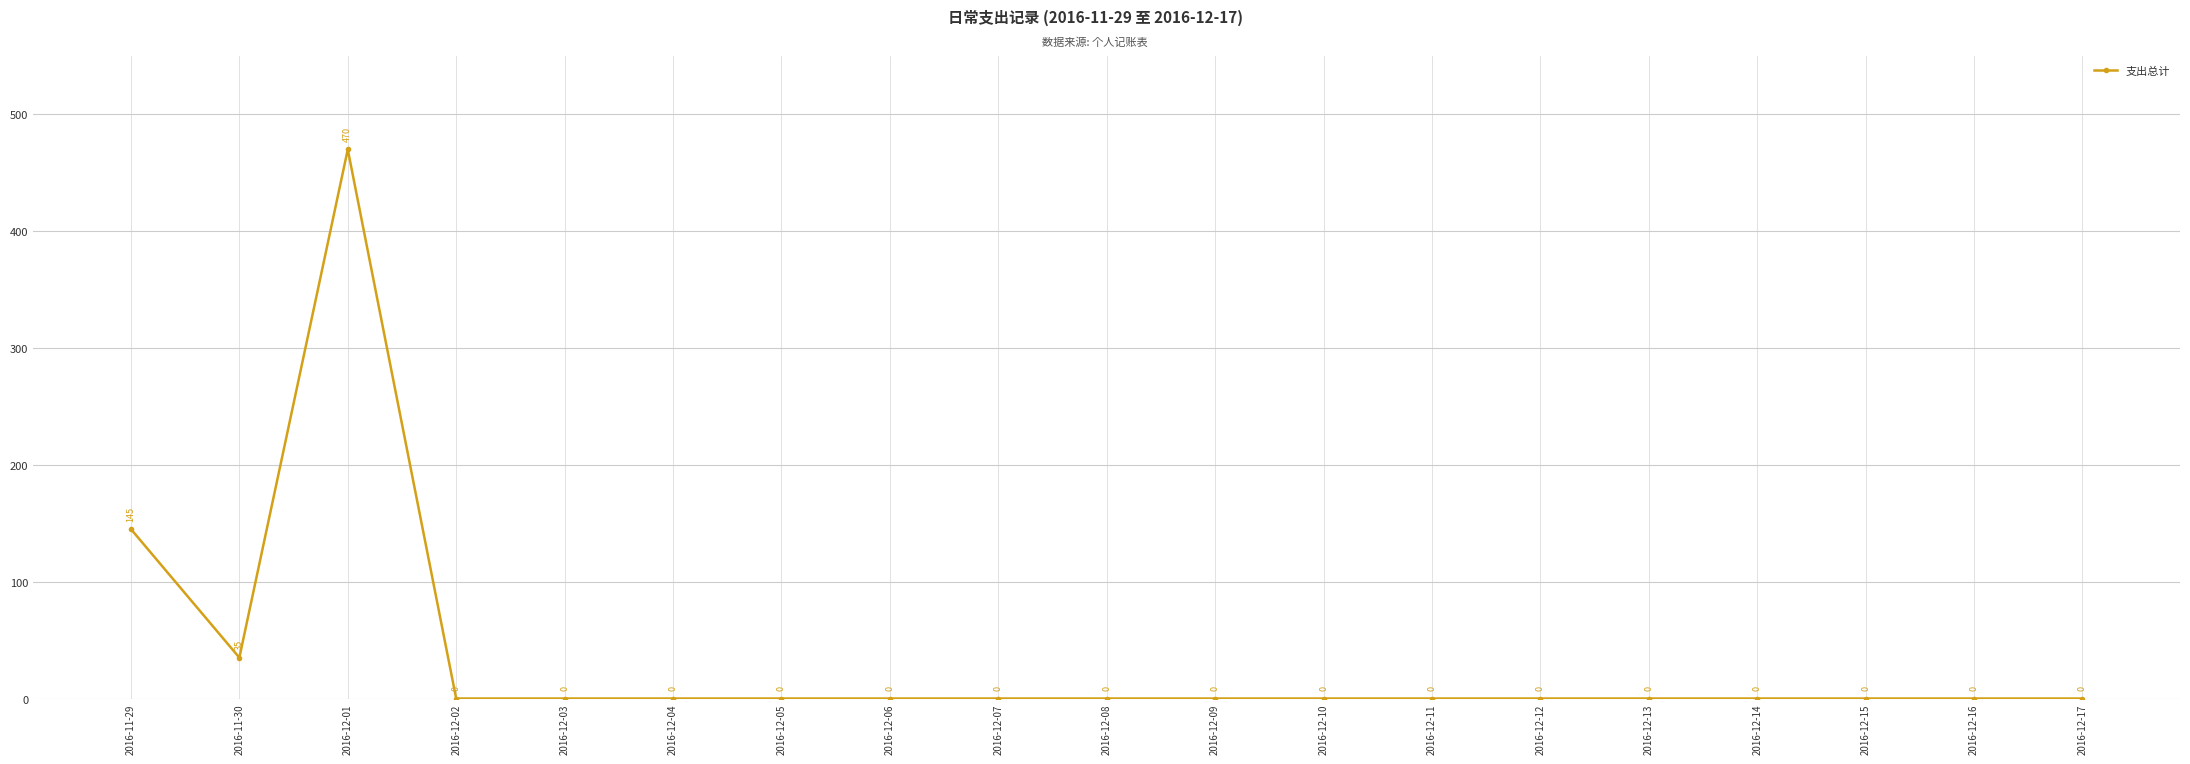

How many lines are shown in the chart?

1